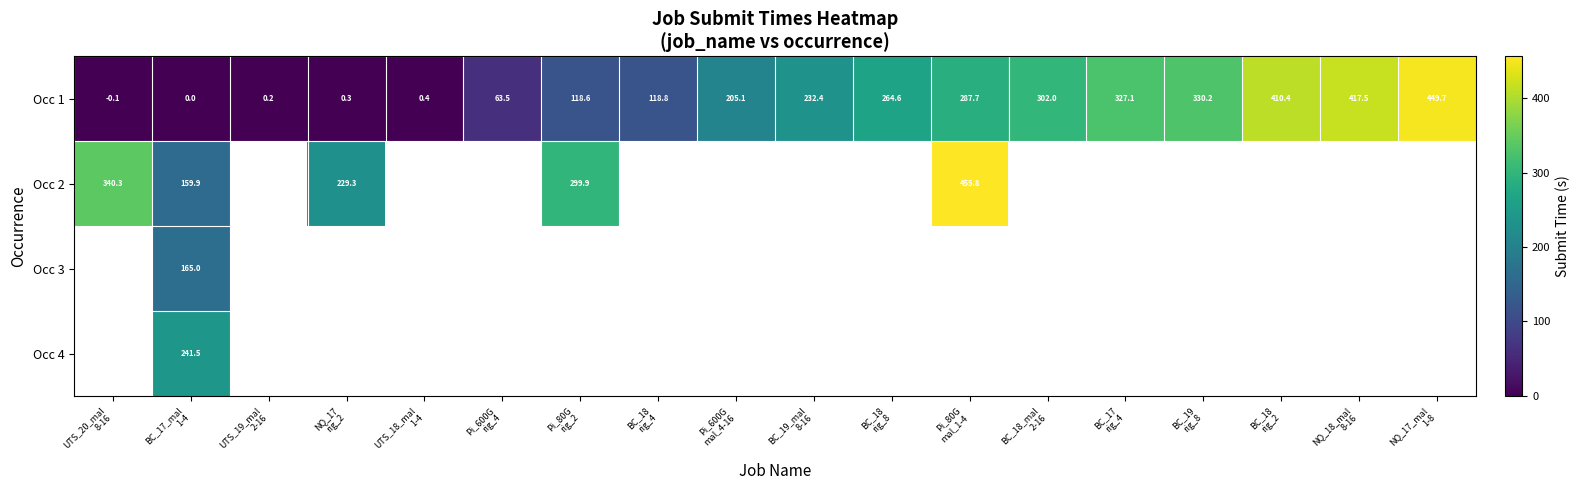

How many values in Occ 1 are below zero?

1